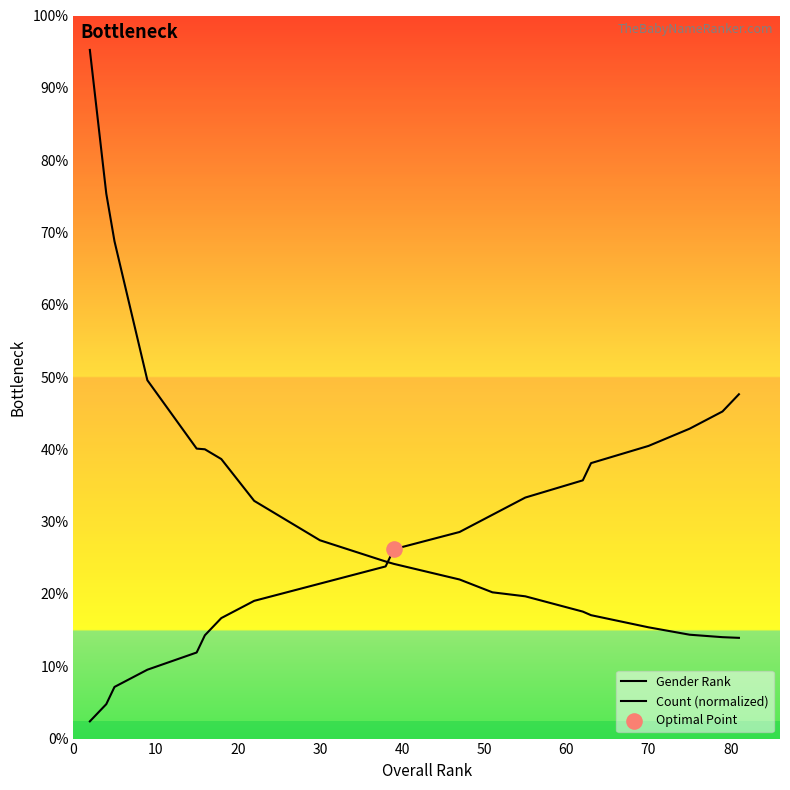

Which series has the largest Y range (max minus min)?

Count (normalized)